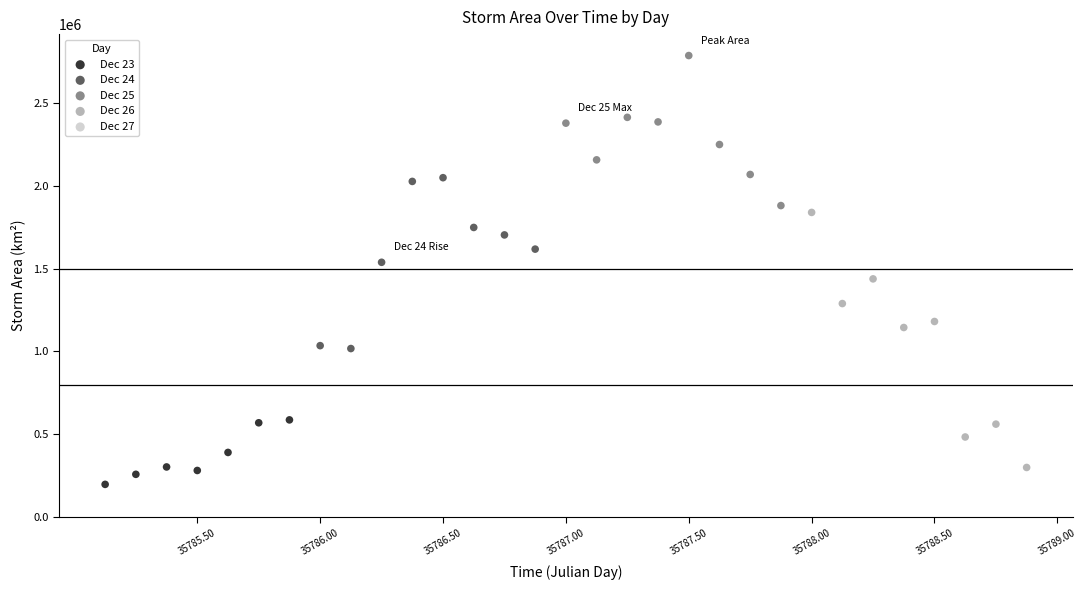

Which series has the largest Y range (max minus min)?

Dec 26